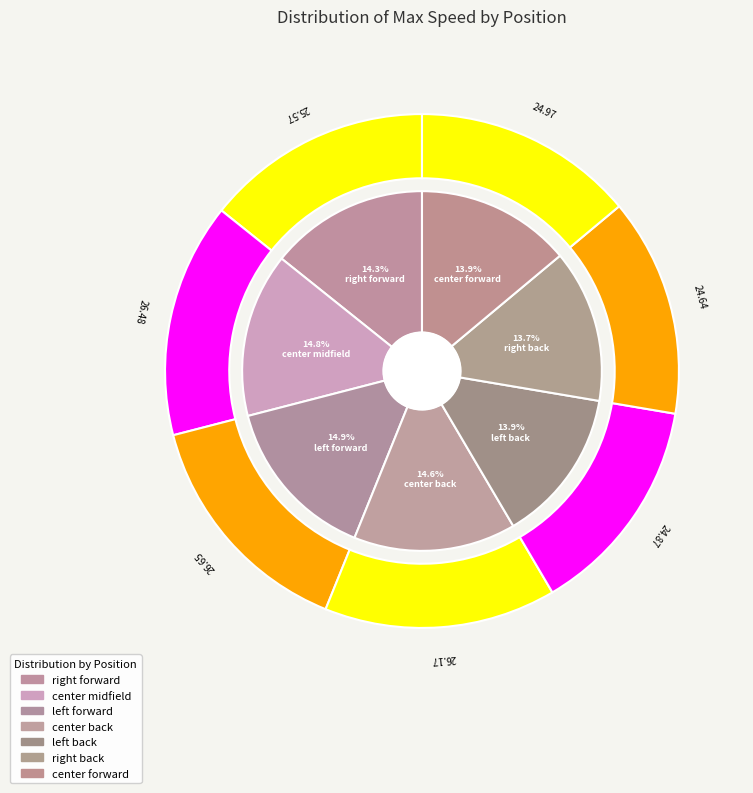

Which category has the smallest portion of the pie?

right back